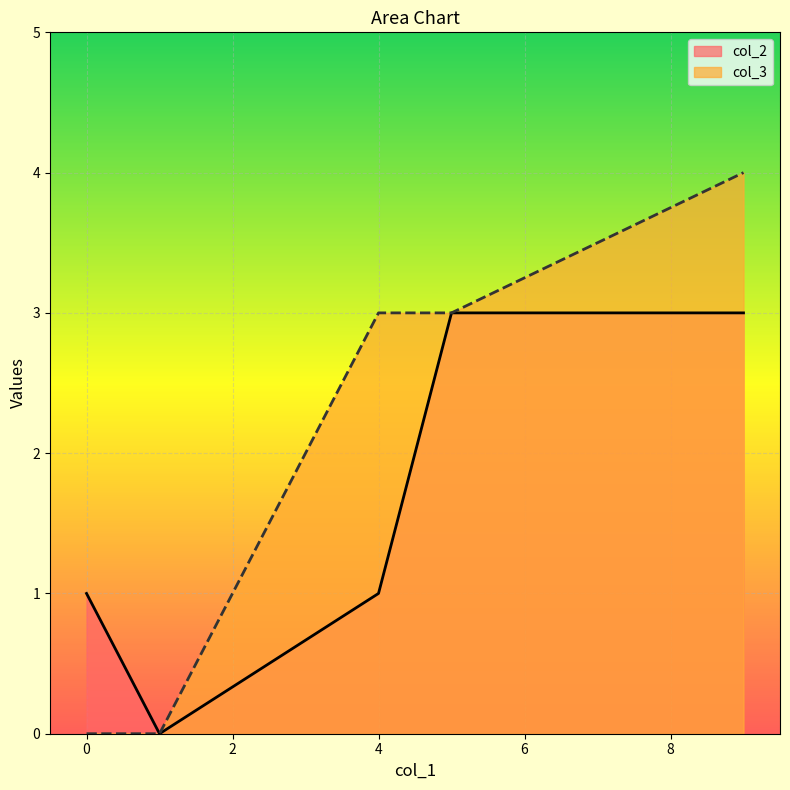

Which series has the largest range (max minus min)?

col_3